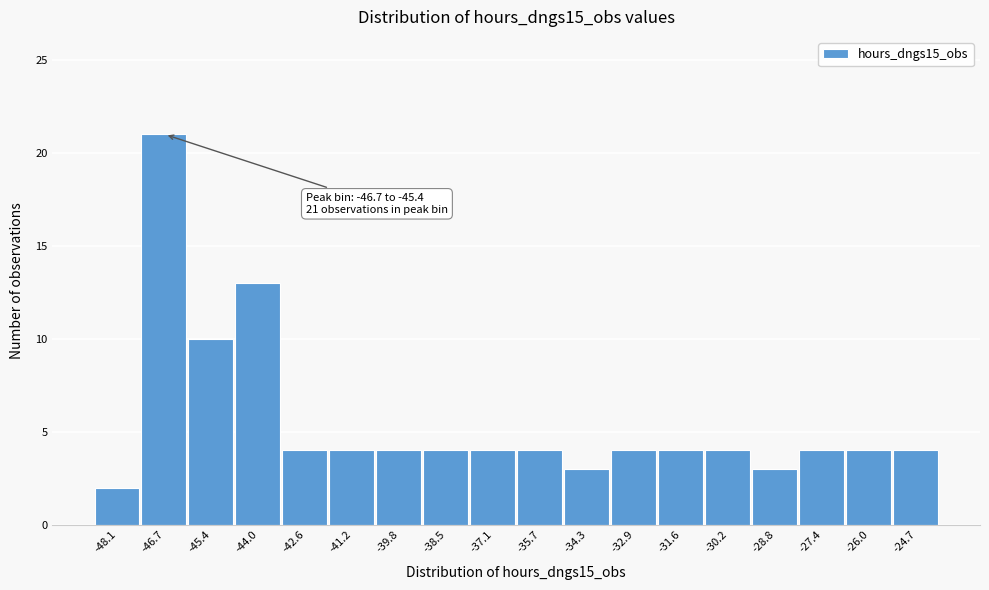

Reading left to right, what are all the values shown in this chart?

2	21	10	13	4	4	4	4	4	4	3	4	4	4	3	4	4	4